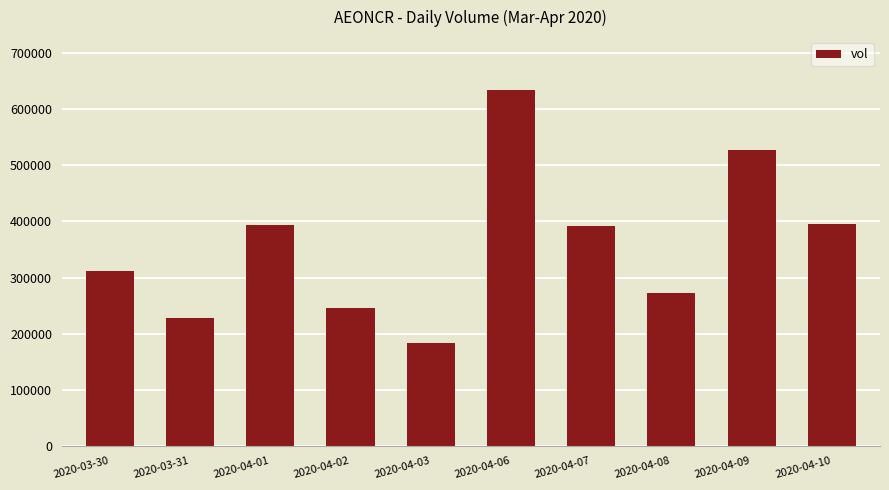

What is the value of the 2nd bar from the left?

228200